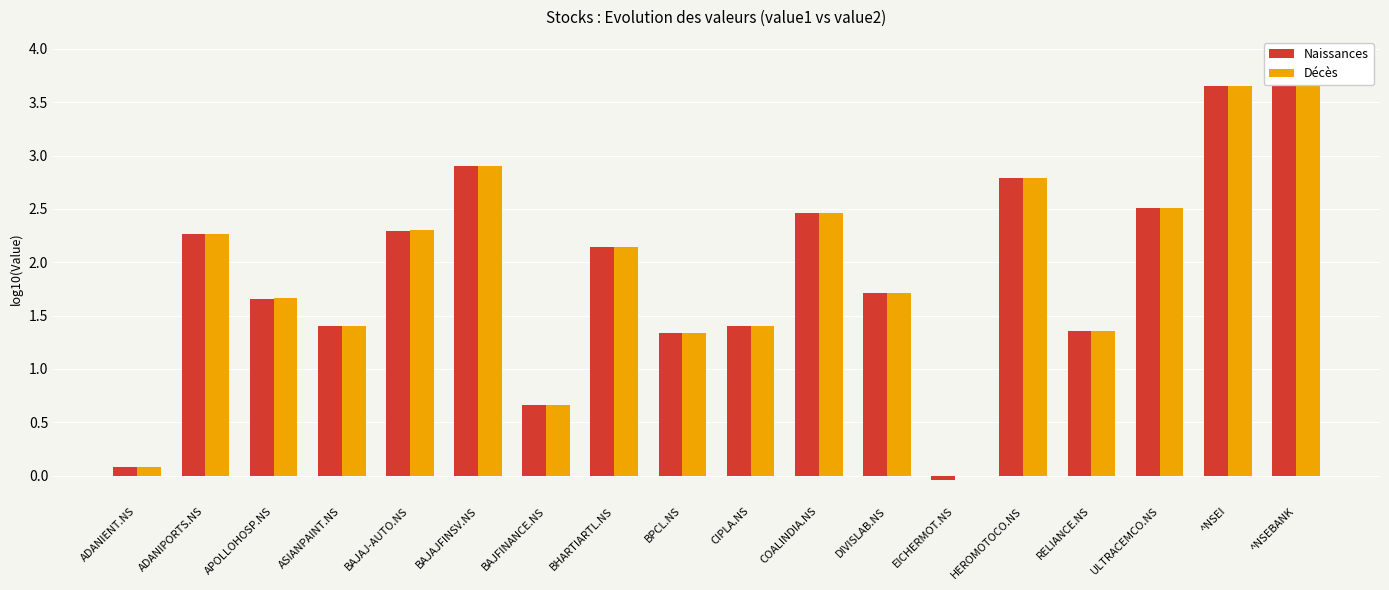

What position from the right is ADANIPORTS.NS?

17